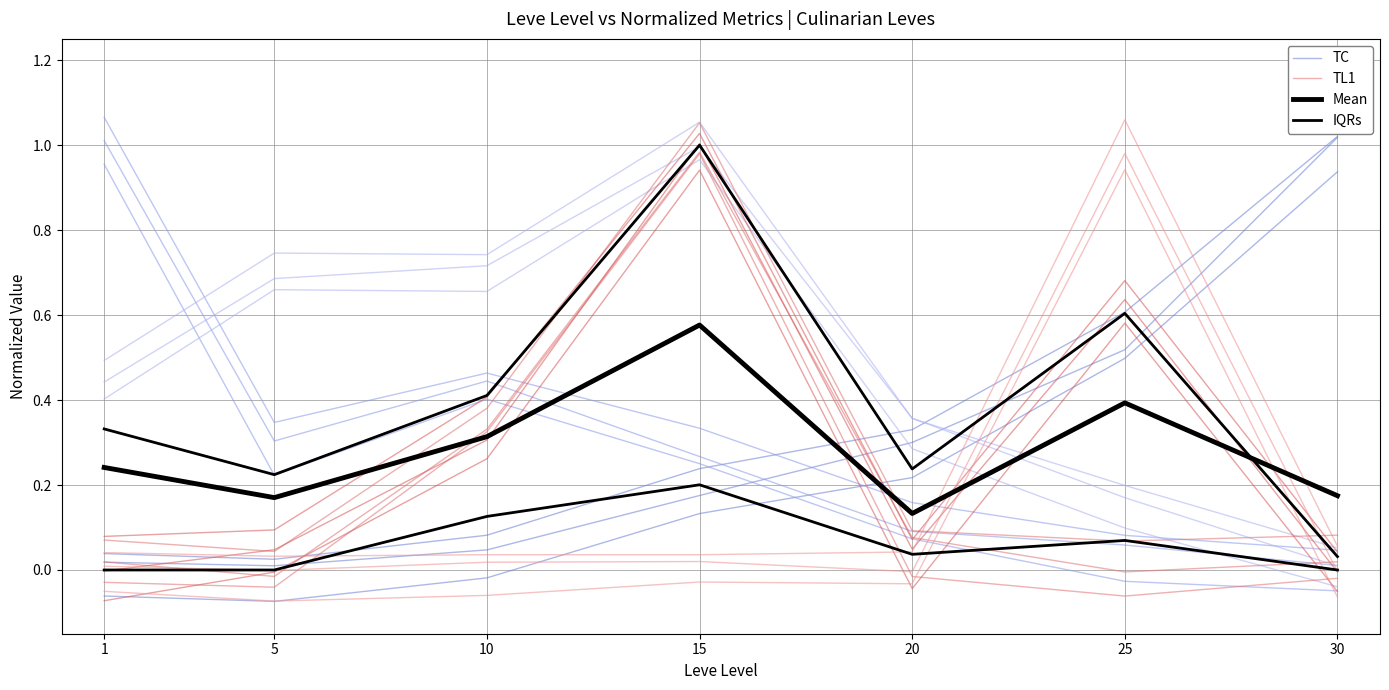

Where is TL1 nearest to the value 0?

25